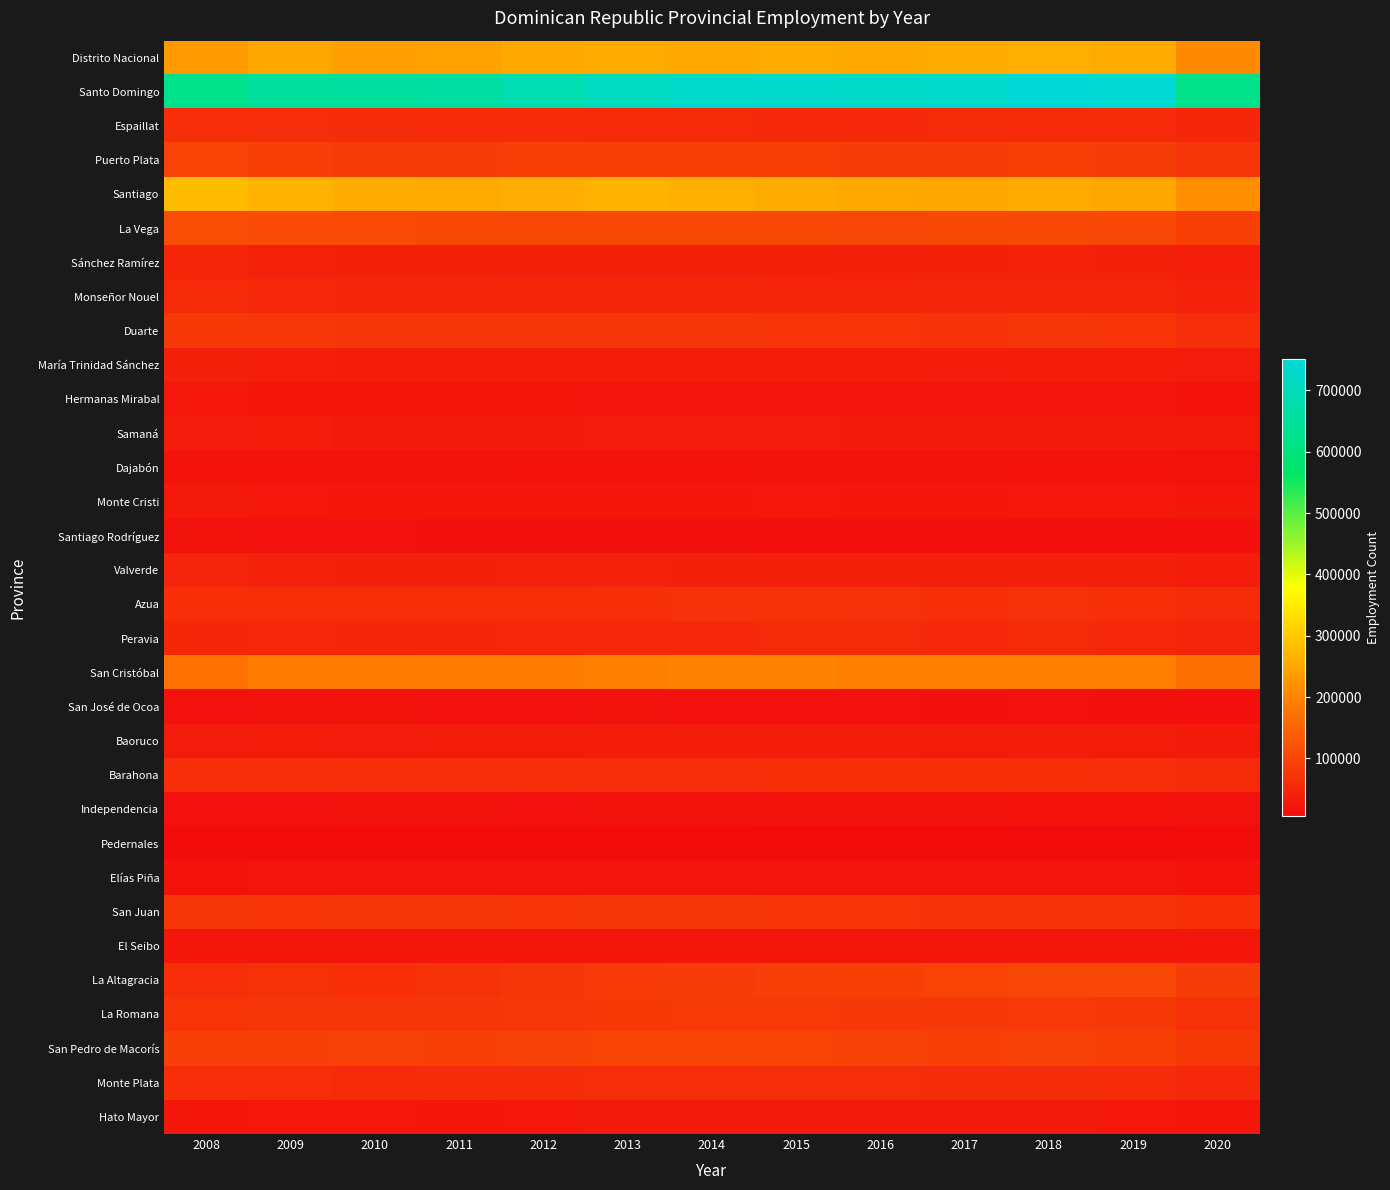

At how many categories does at least one series exceed 664487?

8